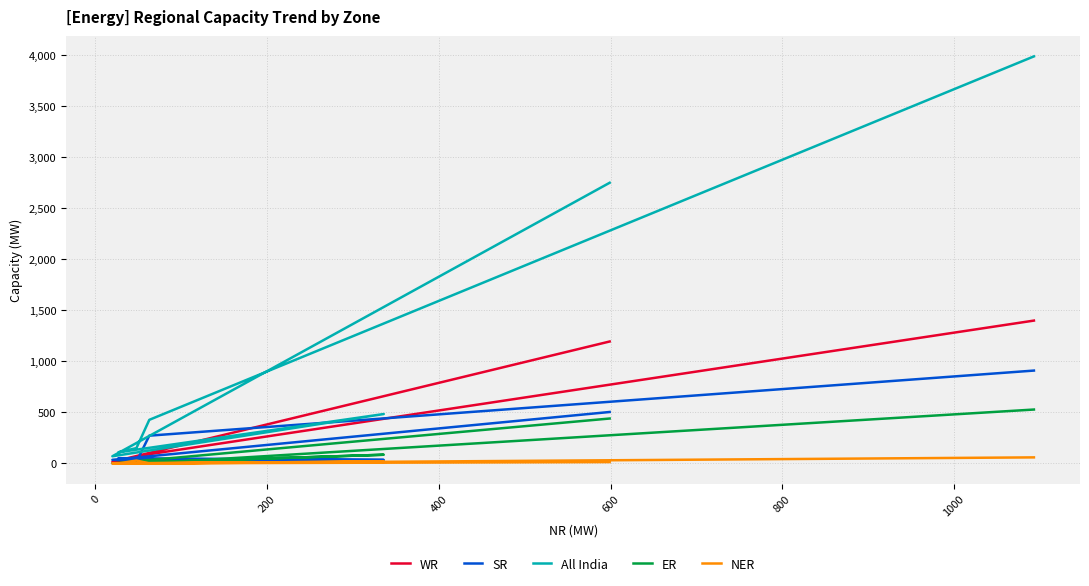

How many distinct data groups are displayed?

5